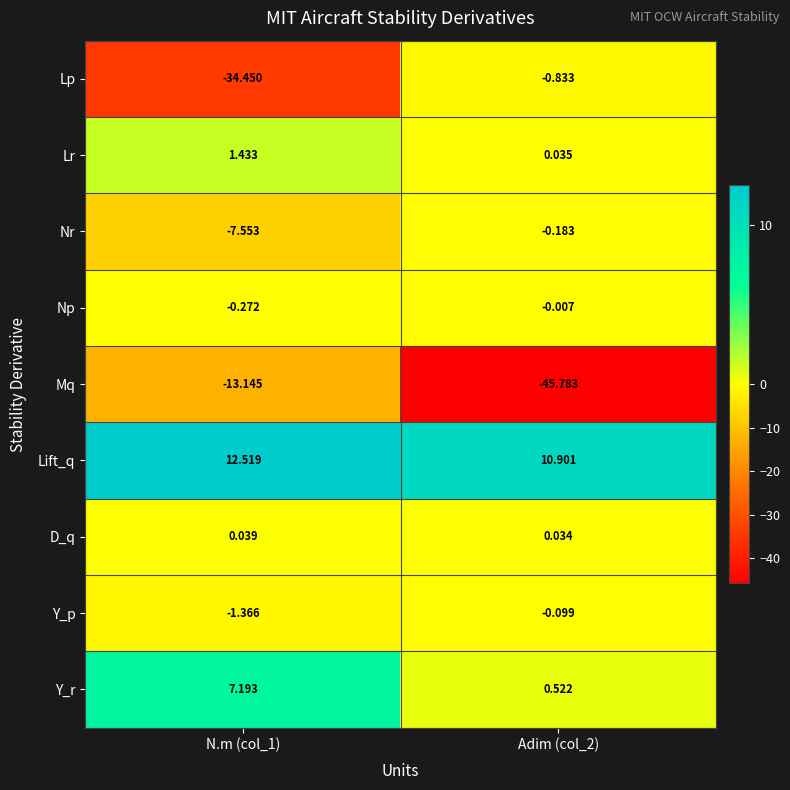

List the series in order of their peak value, lowest first.

Mq, Lp, Nr, Y_p, Np, D_q, Lr, Y_r, Lift_q